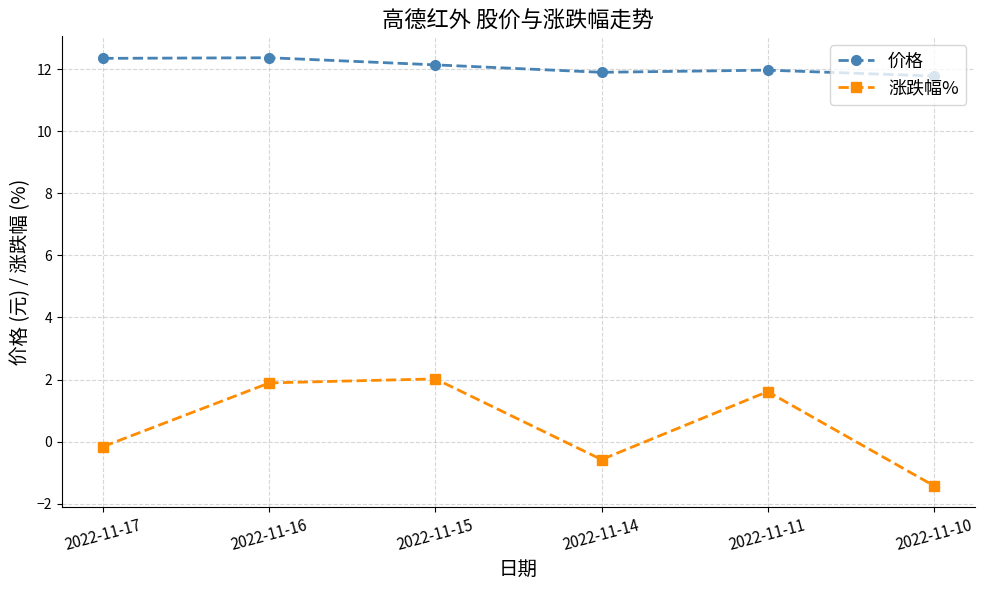

True or false: 涨跌幅% and 价格 intersect in this chart.

False